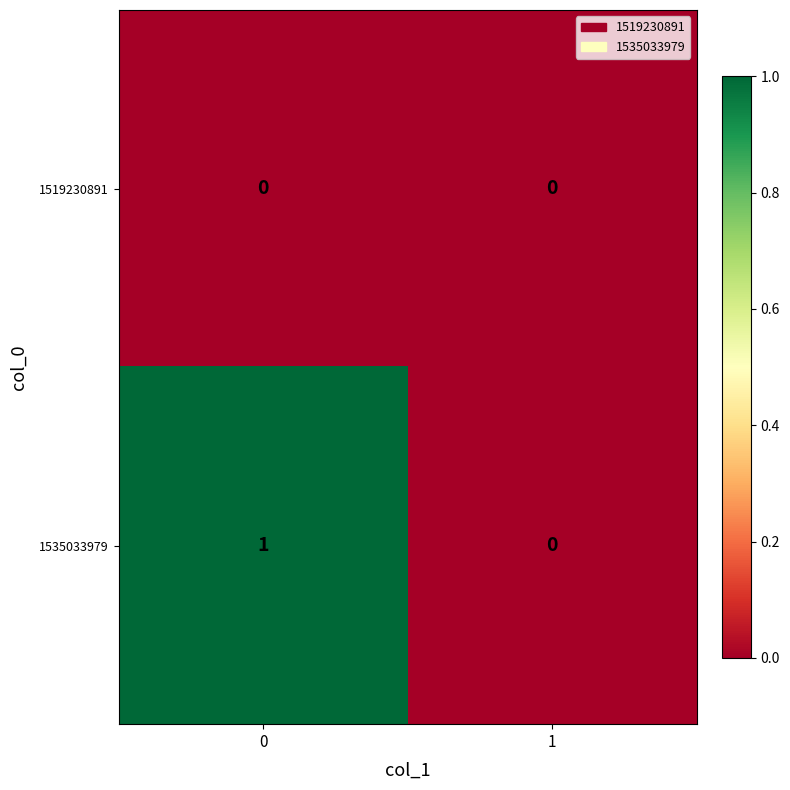

Reading left to right, extract all data points from this chart.

1519230891: 0	0
1535033979: 1	0